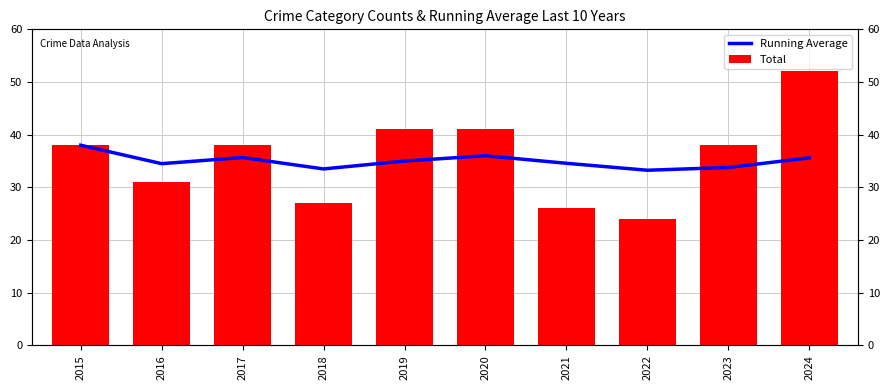

How many groups of bars are there?

10